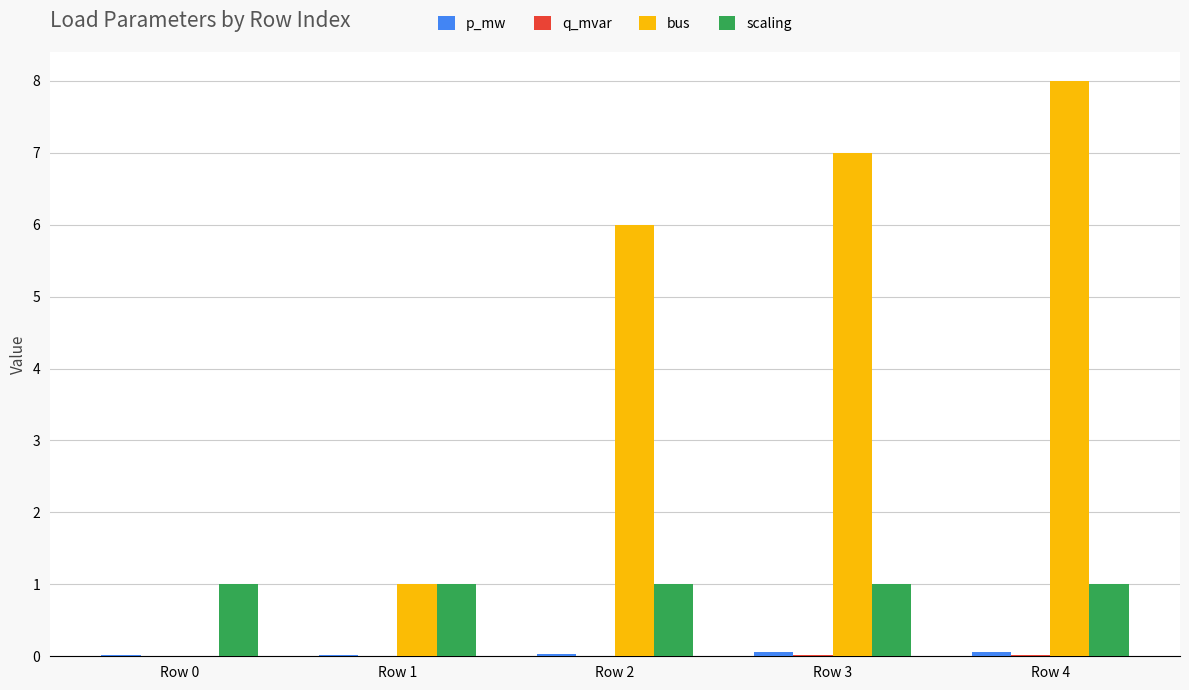

Is it true that scaling equals 0.2 at Row 2?

False